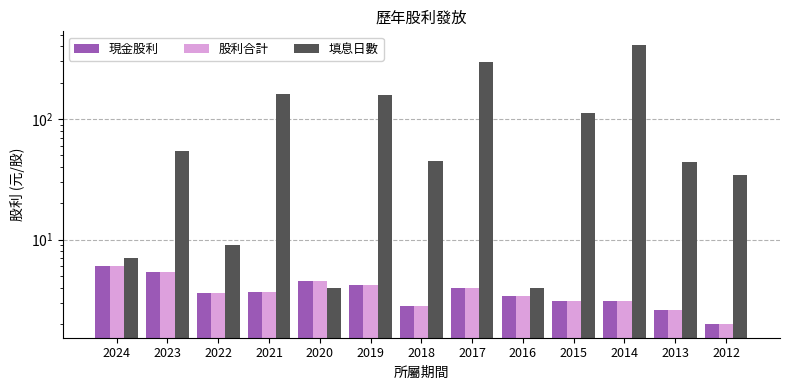

At which category is the sum across all series the highest?

2014